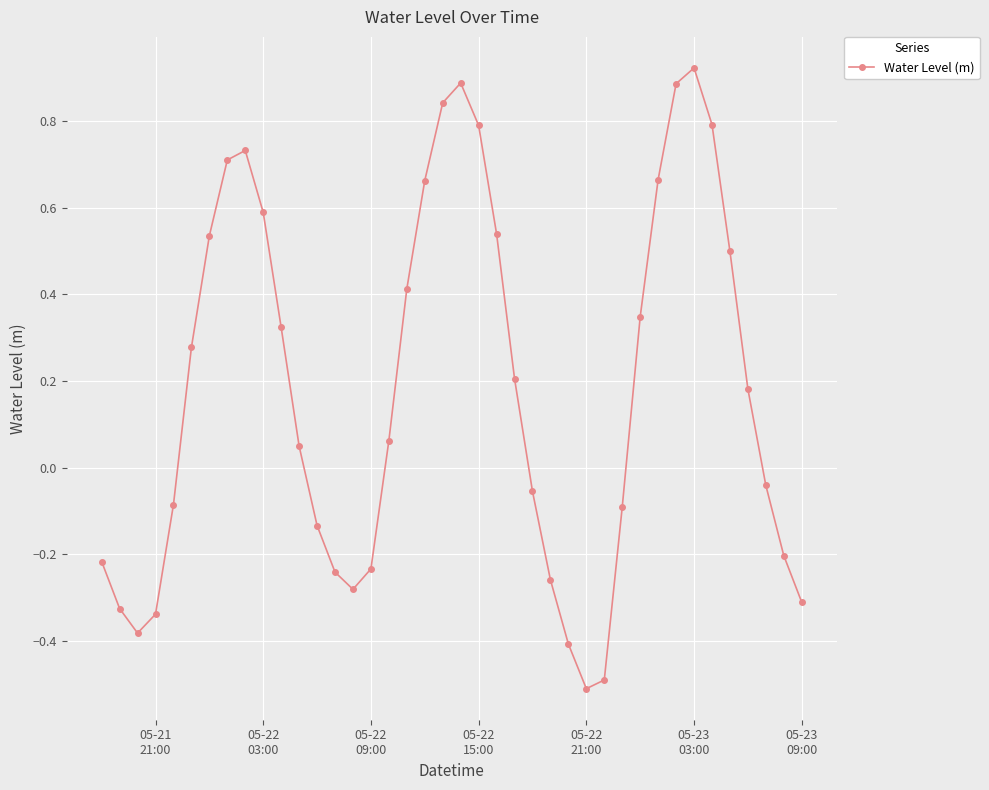

What is the sum of all values?

7.3